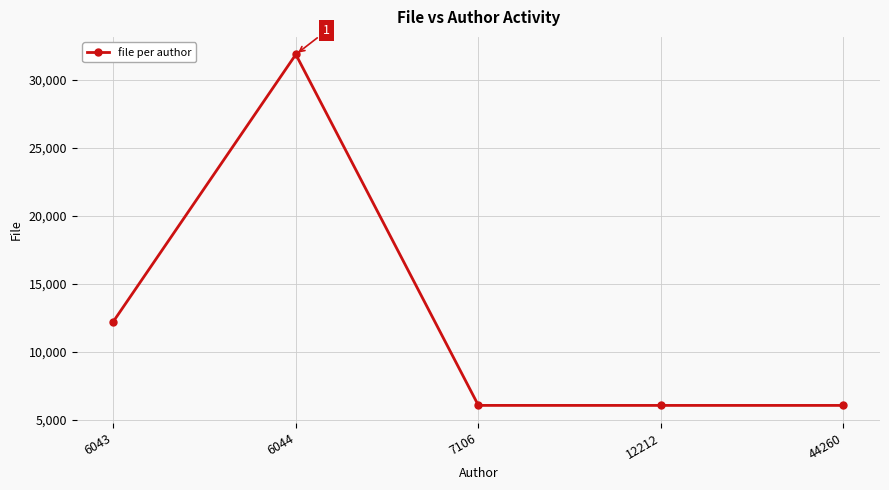

What is the value of the 4th point from the left?

6043.0